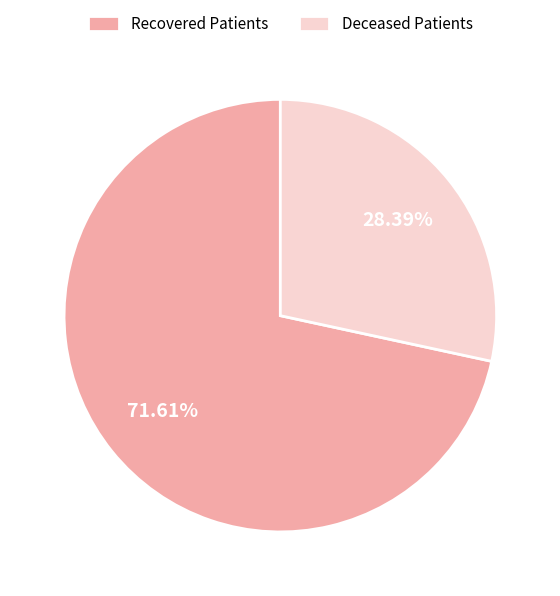

Between Deceased Patients and Recovered Patients, which is larger?

Recovered Patients